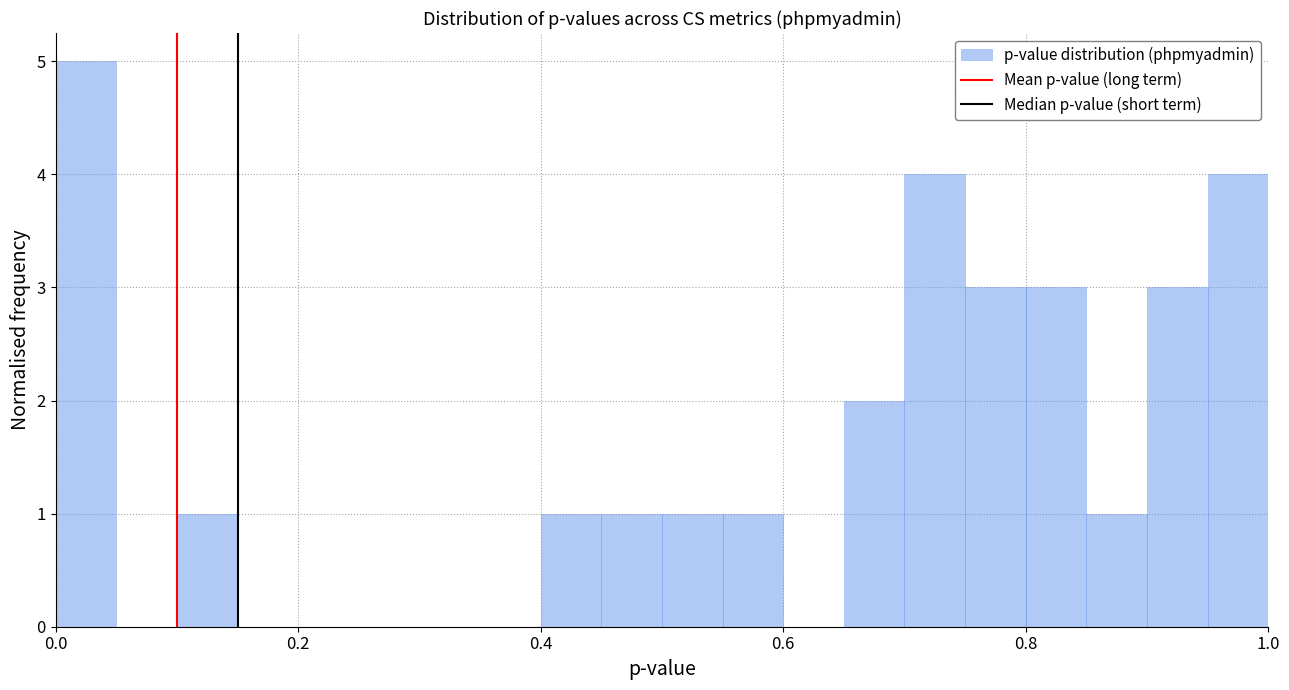

Around what value on the x-axis is the tallest bar? Give the approximate position of its centre, as read against the axis.

0.02